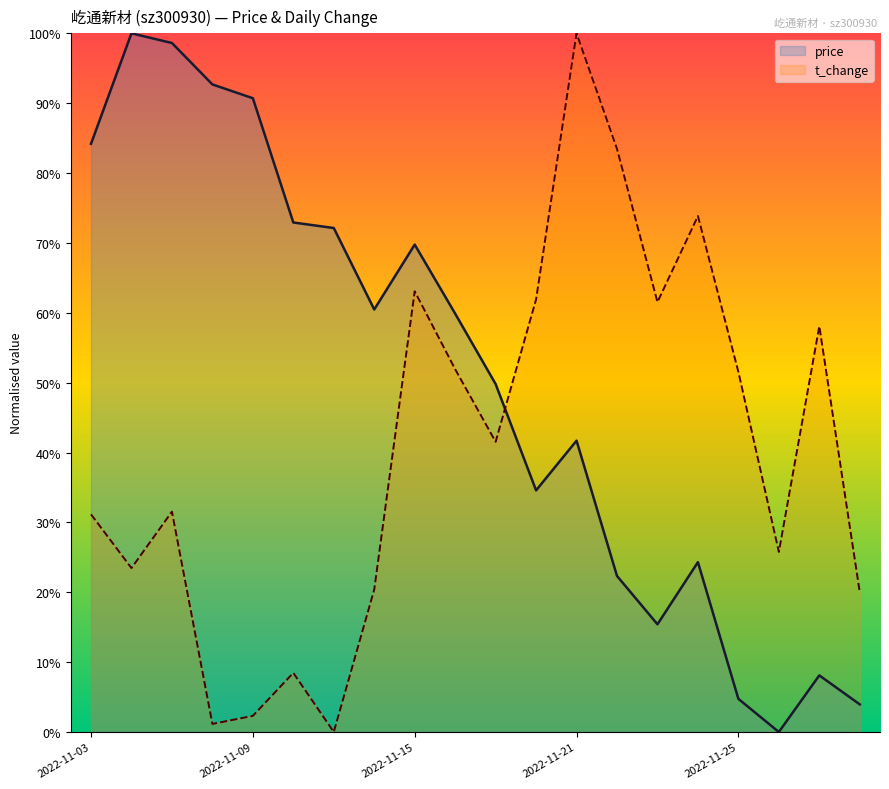

At which label is price closest to 0?

2022-11-28